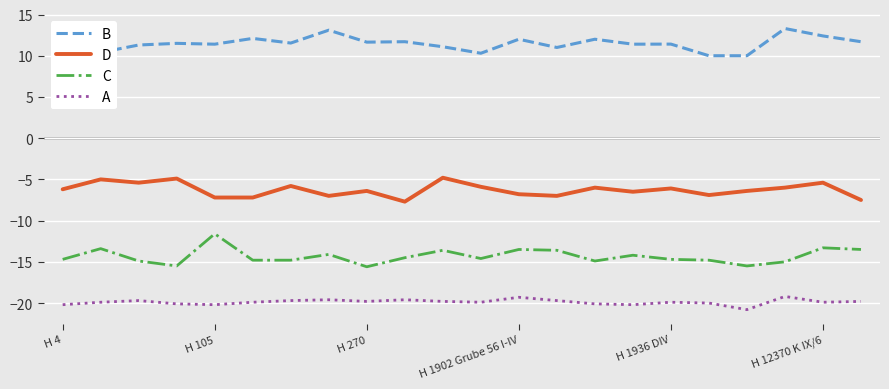

What are all the series names shown in the legend?

B, D, C, A